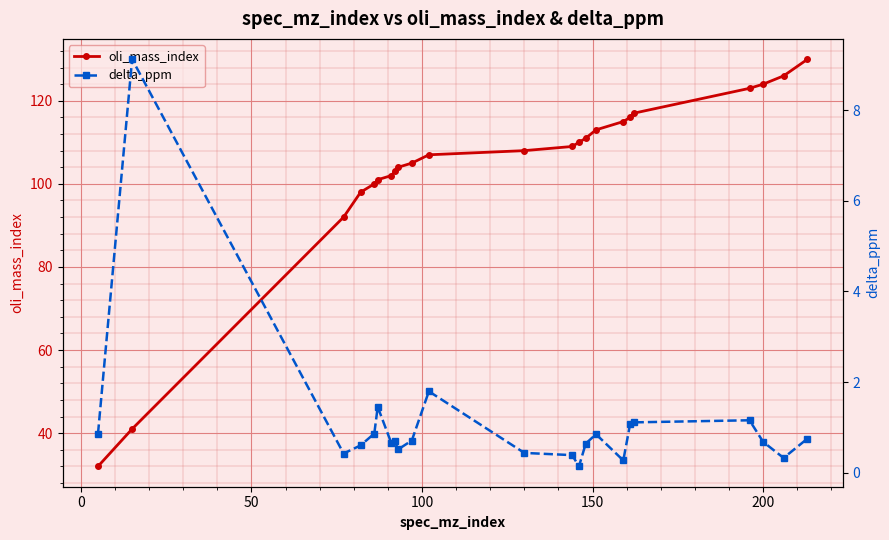

What are all the series names shown in the legend?

oli_mass_index, delta_ppm